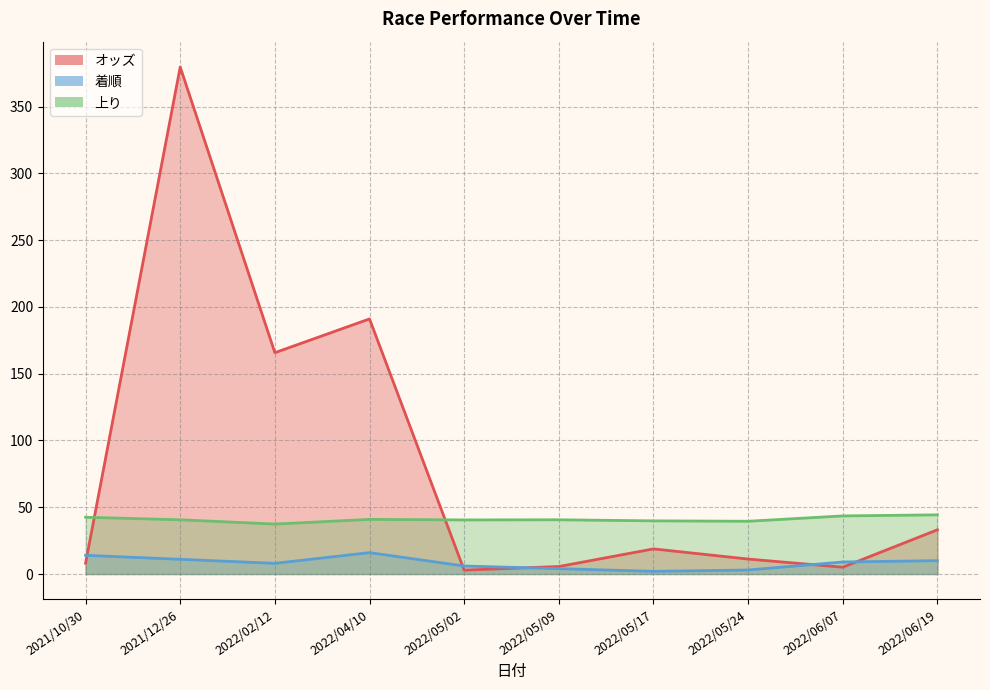

Which series has the largest range (max minus min)?

オッズ